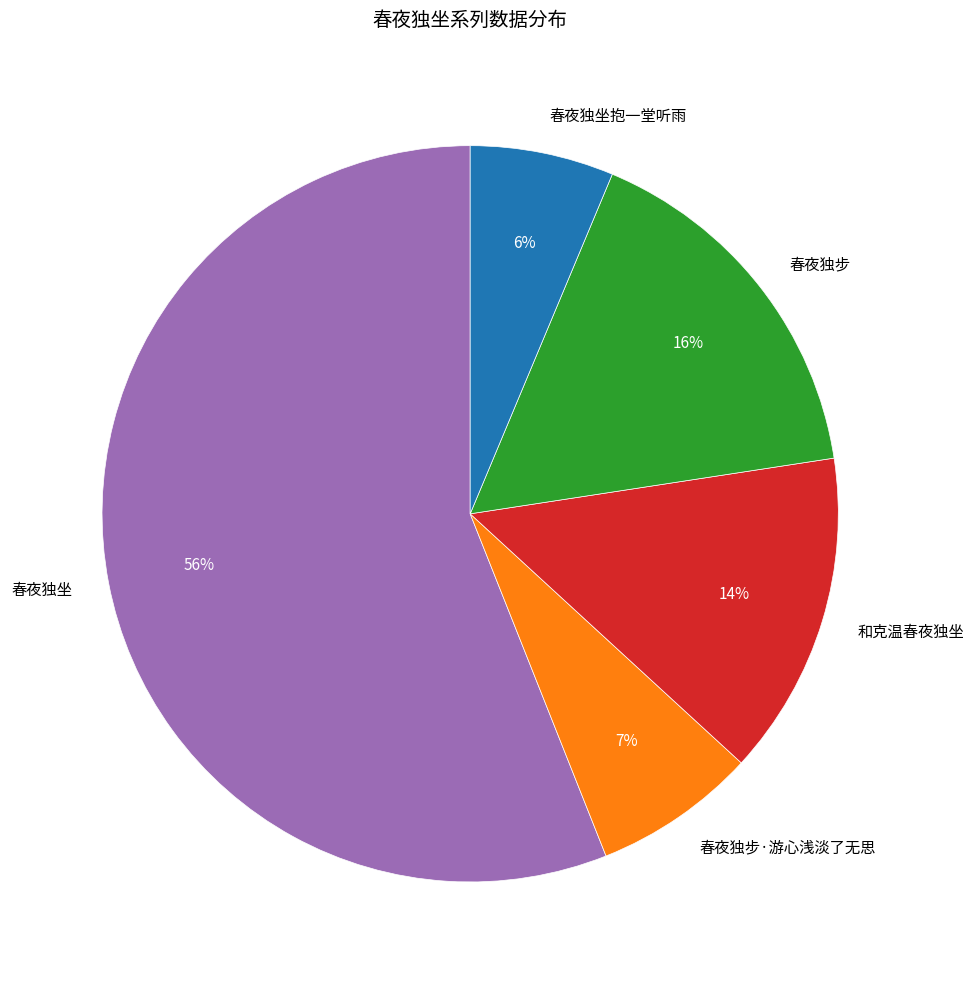

What is the largest slice in the pie chart?

春夜独坐